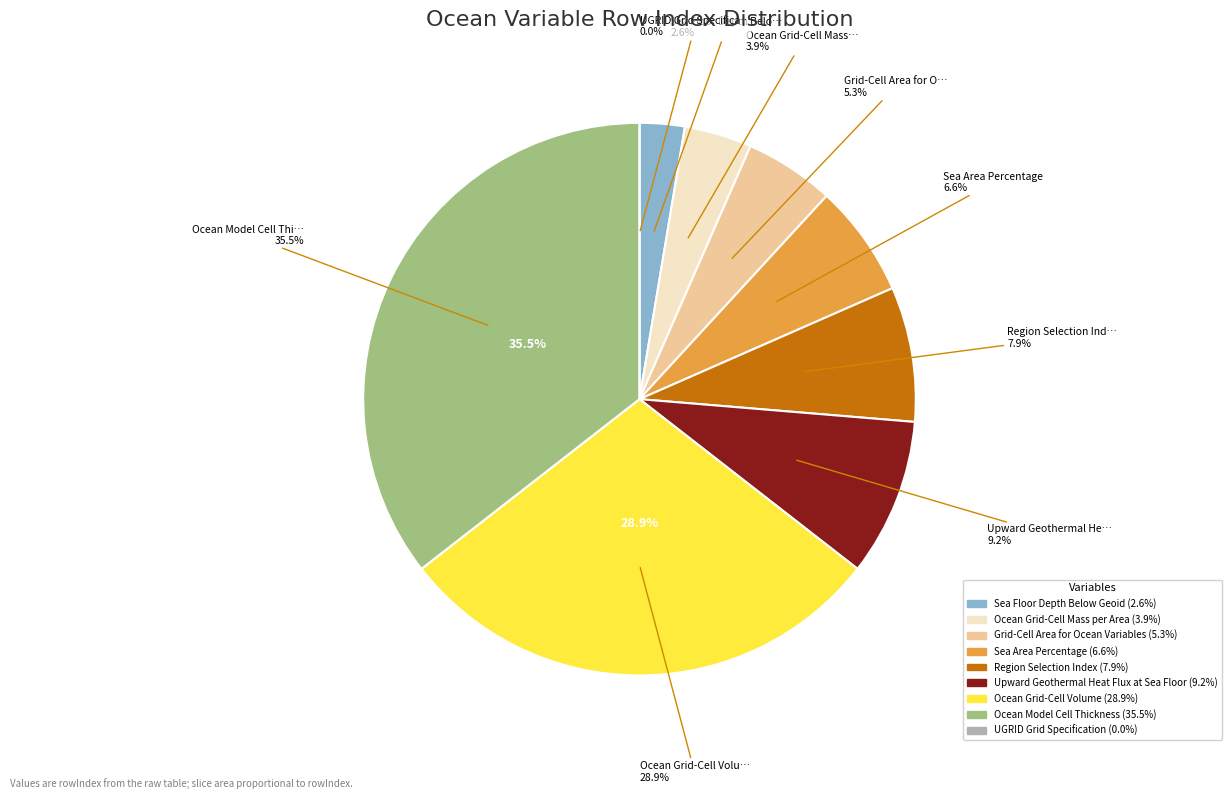

What is the ratio of the value at Ocean Model Cell Thickness to the value at Upward Geothermal Heat Flux at Sea Floor?

3.9